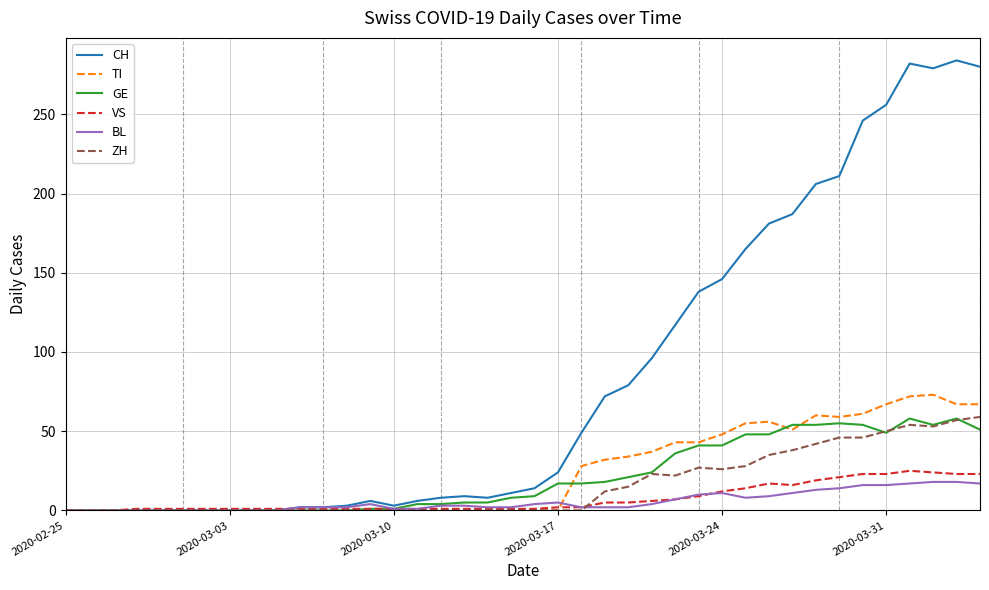

Which series has the largest range (max minus min)?

CH